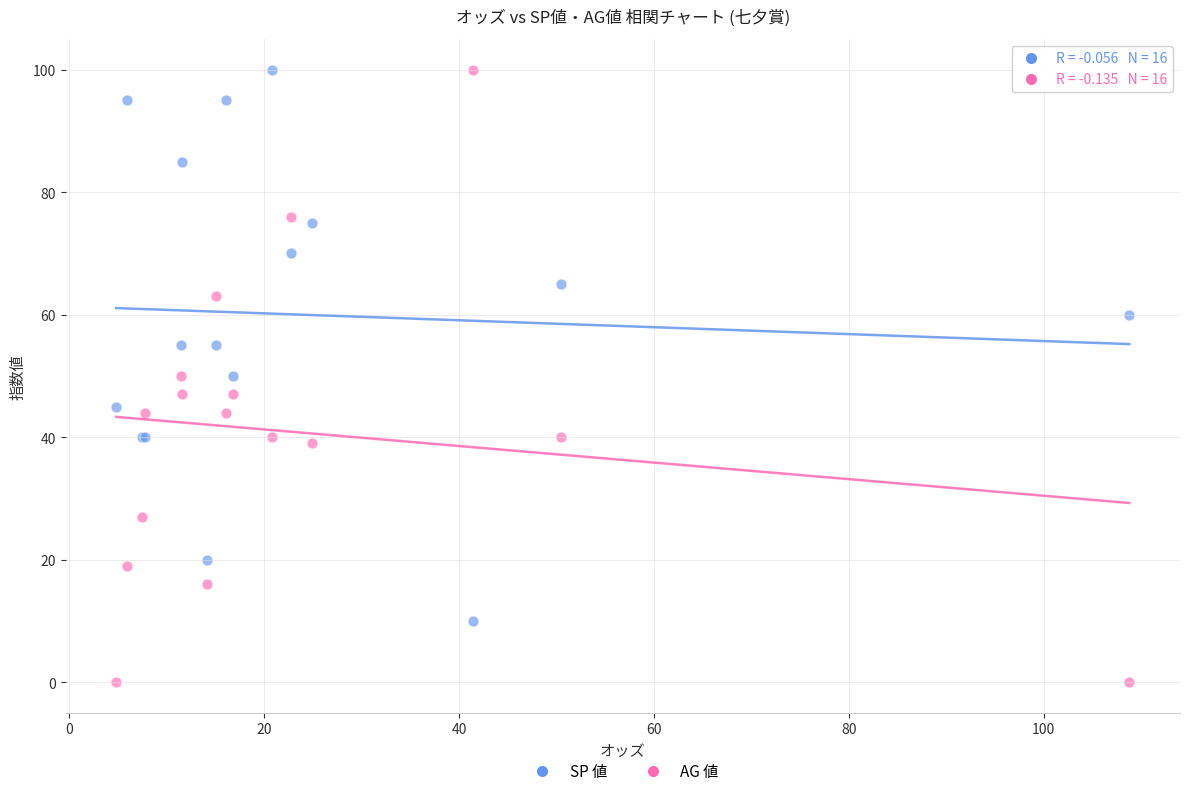

Which series reaches the minimum Y coordinate?

AG 値